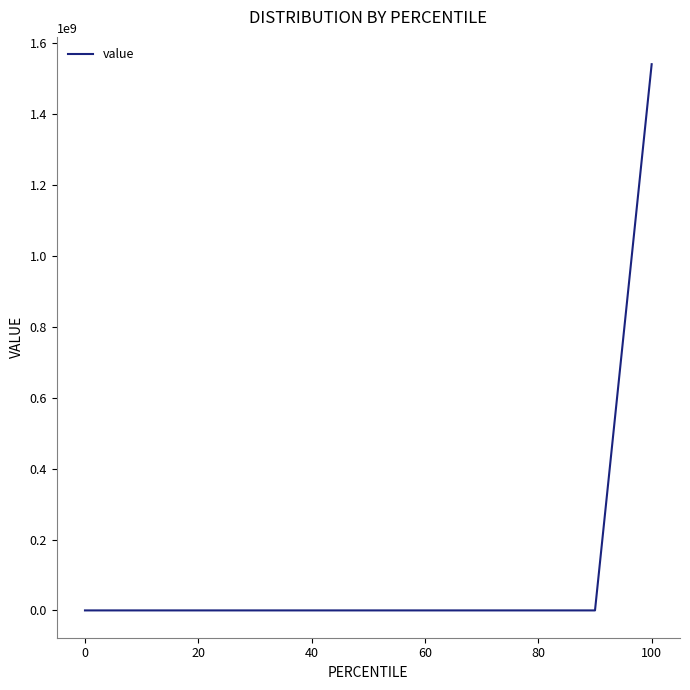

What is the difference between the maximum and minimum values?

1541018587